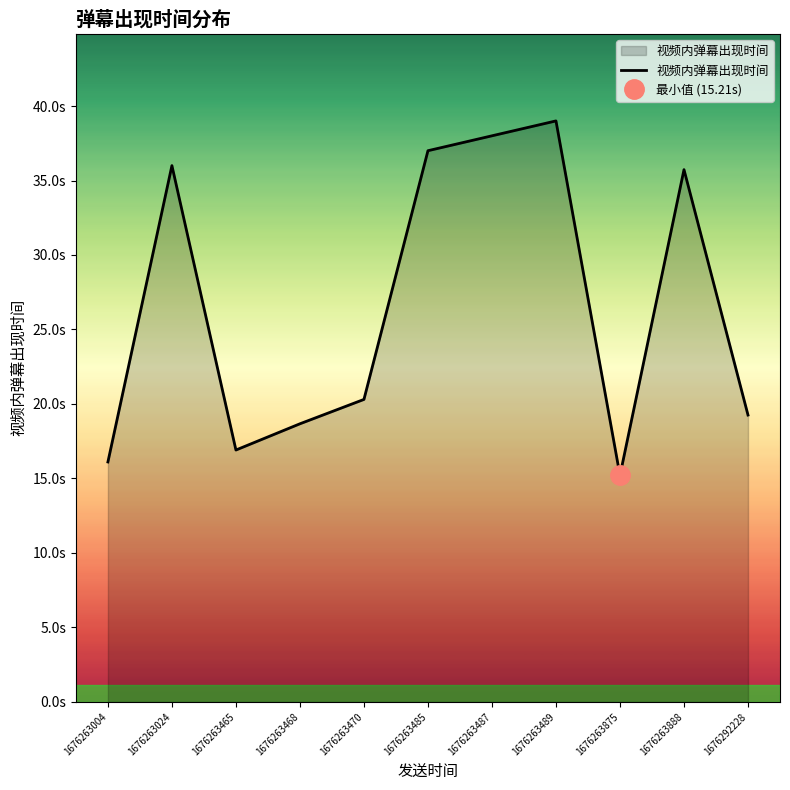

How many points are higher than both their immediate neighbors (excluding endpoints)?

3